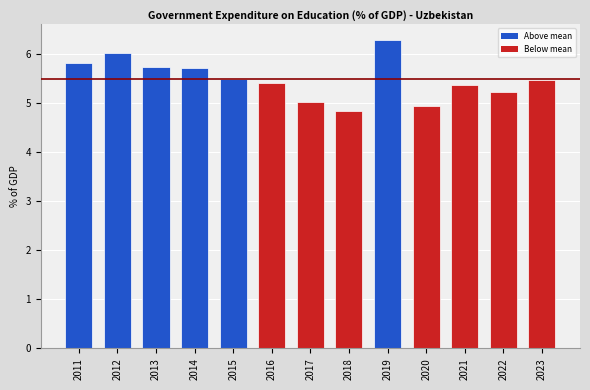

How many categories are shown in the chart?

13